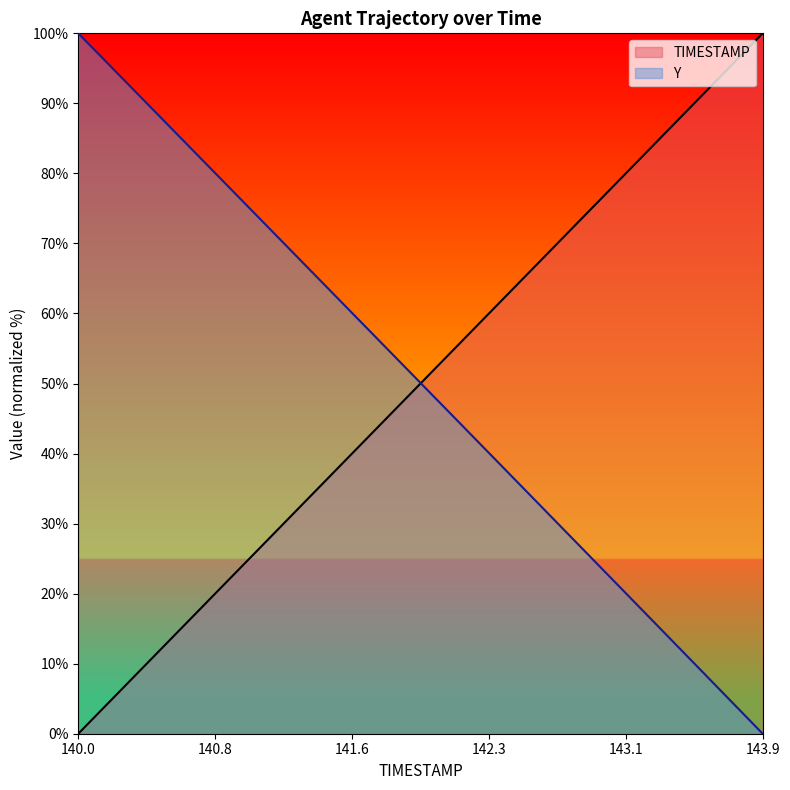

What is the maximum value for Y?

100.0